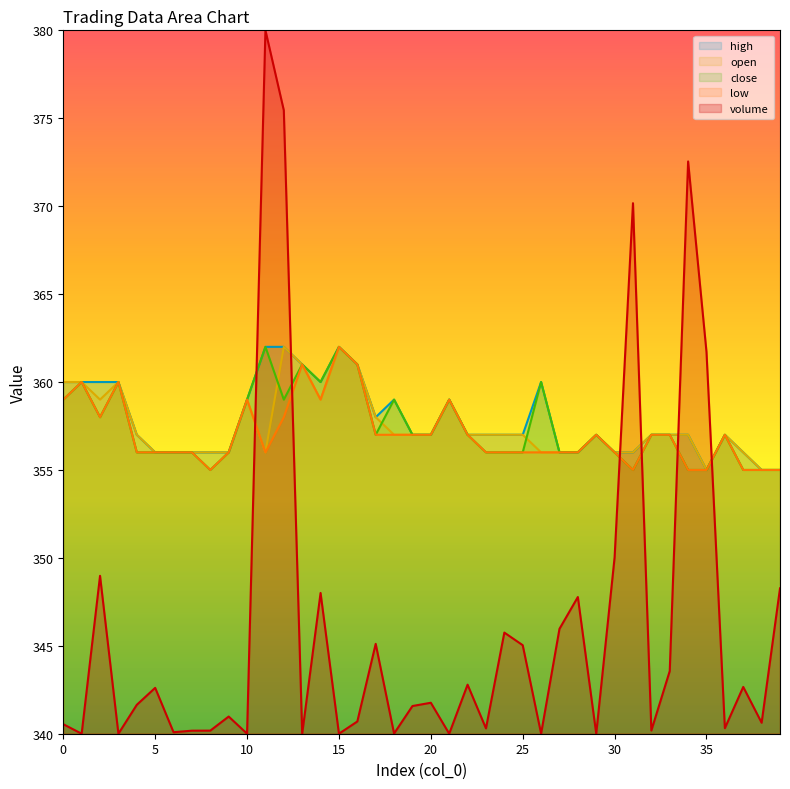

Which category has the lowest value in the low series?

8